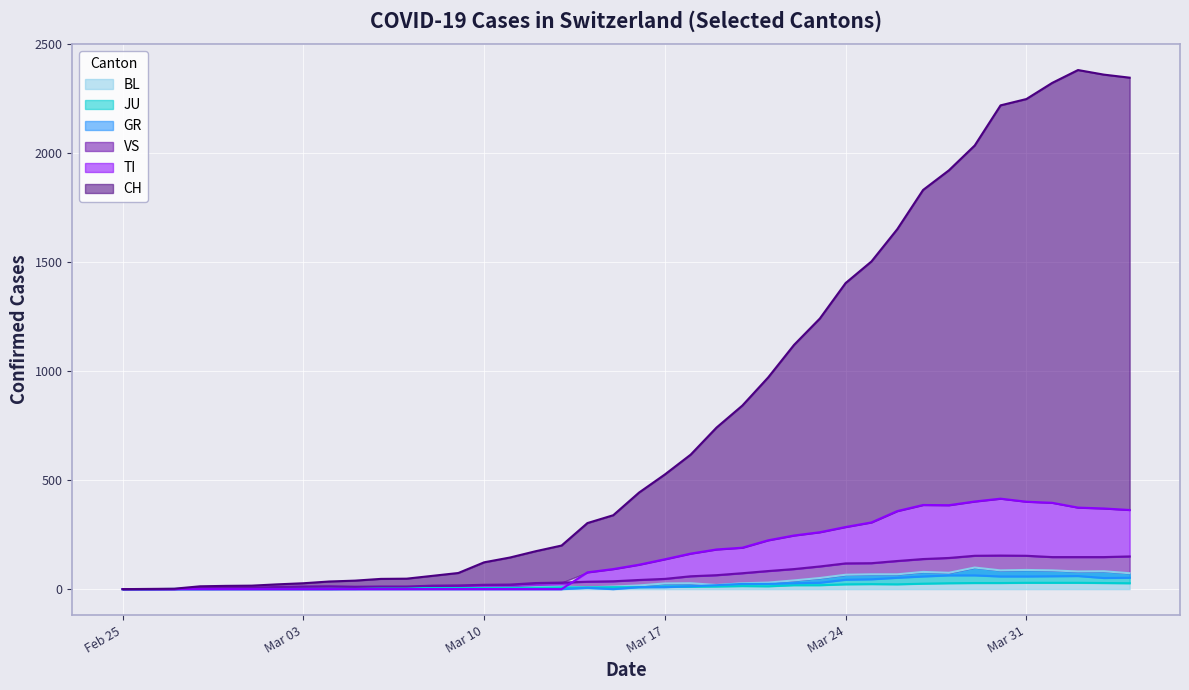

Rank the series by their maximum value, from highest to lowest.

CH, TI, VS, BL, GR, JU